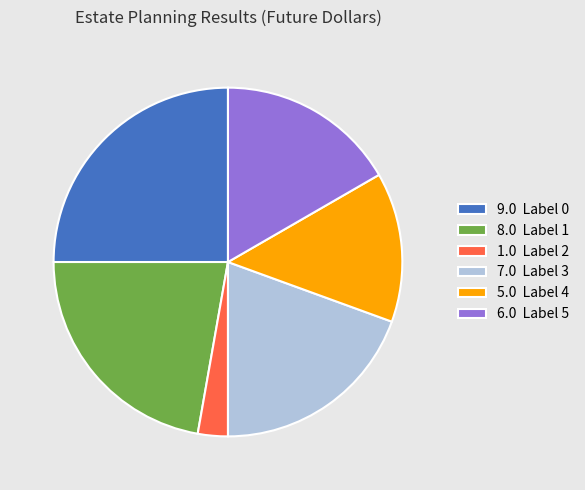

Which category has the smallest portion of the pie?

1.0 Label 2